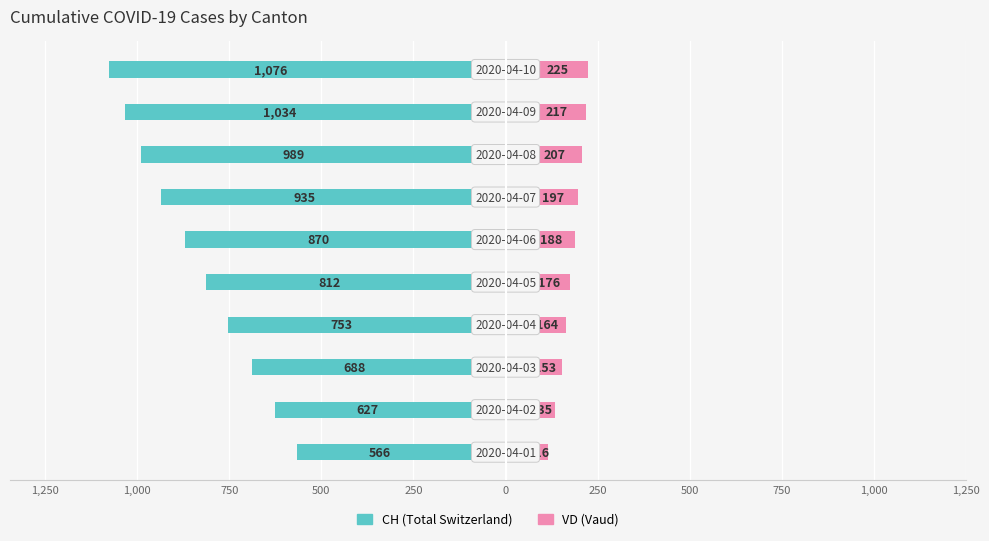

What is the spread (max minus min) of values at 750?

841